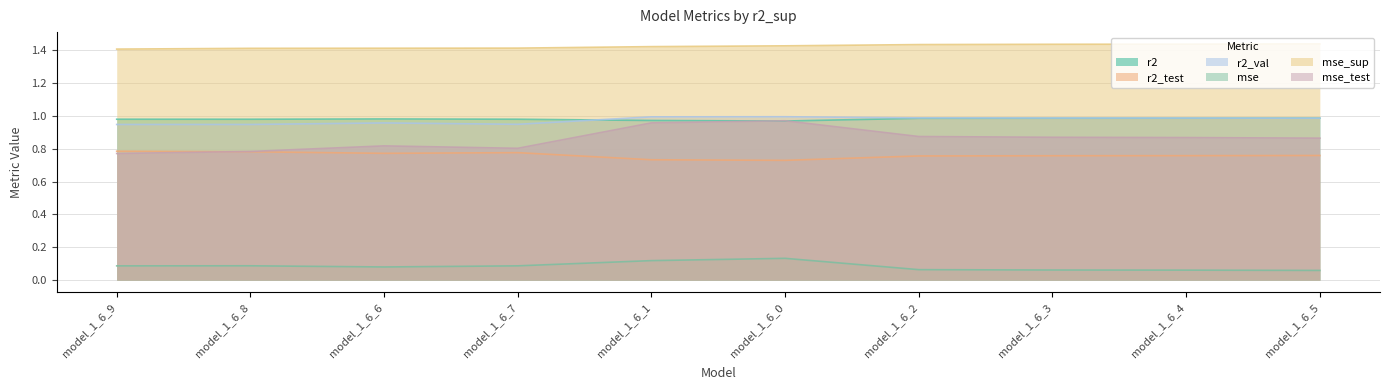

Which category has the lowest value in the r2_val series?

model_1_6_8